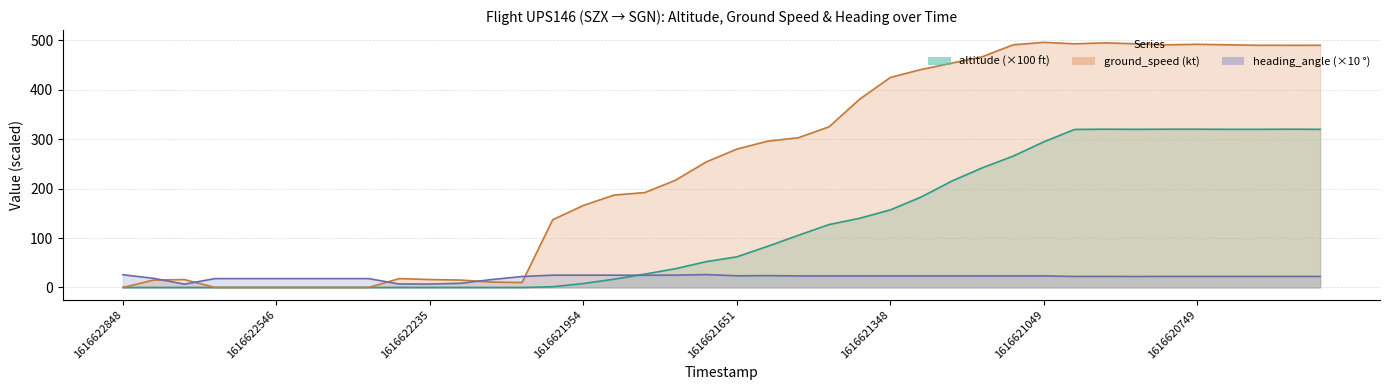

Which series ends up on top after the final intersection of heading_angle and altitude?

altitude